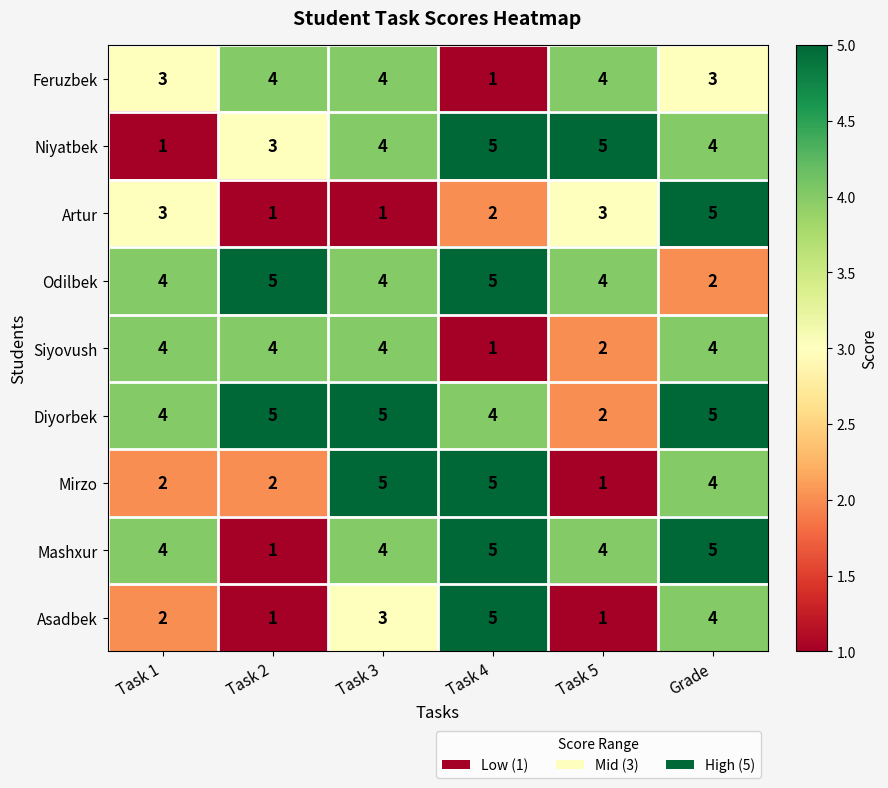

What is the average value of the Diyorbek series?

4